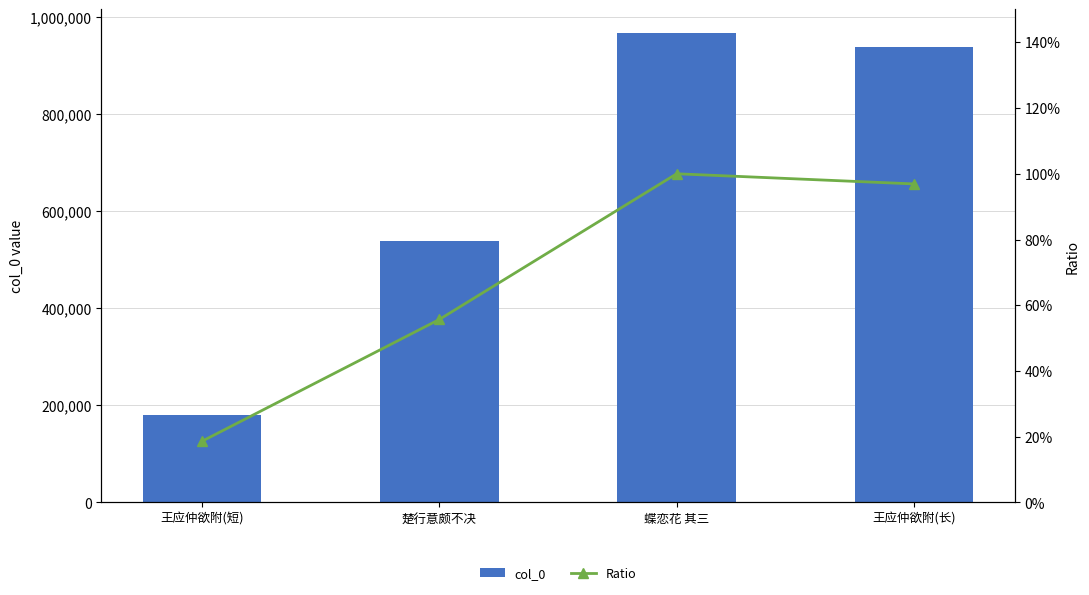

Between 楚行意颇不决 and 王应仲欲附(长), which series saw the biggest shift?

col_0